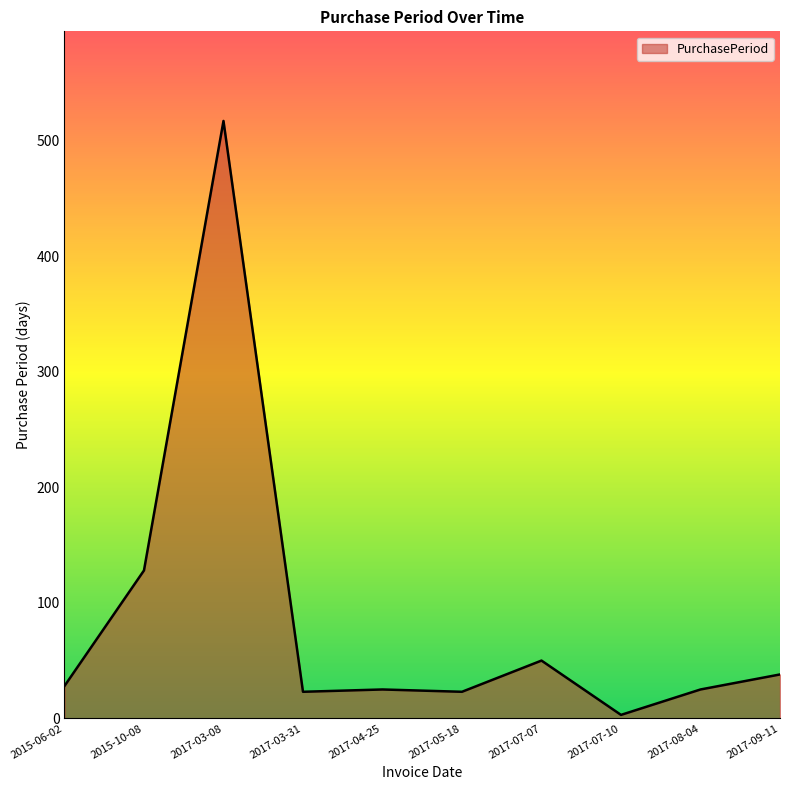

Between 2017-03-08 and 2017-07-10, which is larger?

2017-03-08